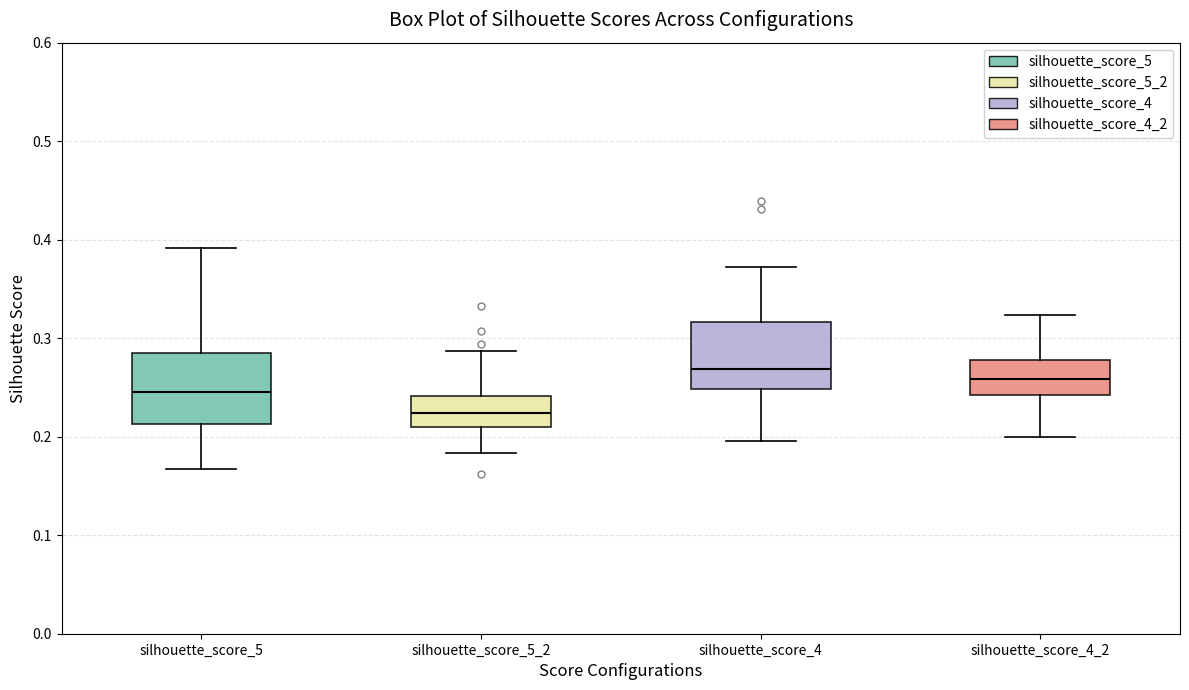

Reading left to right, transcribe this box plot: for each box, give where its median line is, the range the box spans, and where its two whiskers end, as read against the y-axis. The values are not printed on the chart, so give them approximately, as read against the axis.

silhouette_score_5: median 0.25, box 0.21 to 0.29, whiskers 0.17 to 0.39
silhouette_score_5_2: median 0.22, box 0.21 to 0.24, whiskers 0.18 to 0.29
silhouette_score_4: median 0.27, box 0.25 to 0.32, whiskers 0.20 to 0.37
silhouette_score_4_2: median 0.26, box 0.24 to 0.28, whiskers 0.20 to 0.32